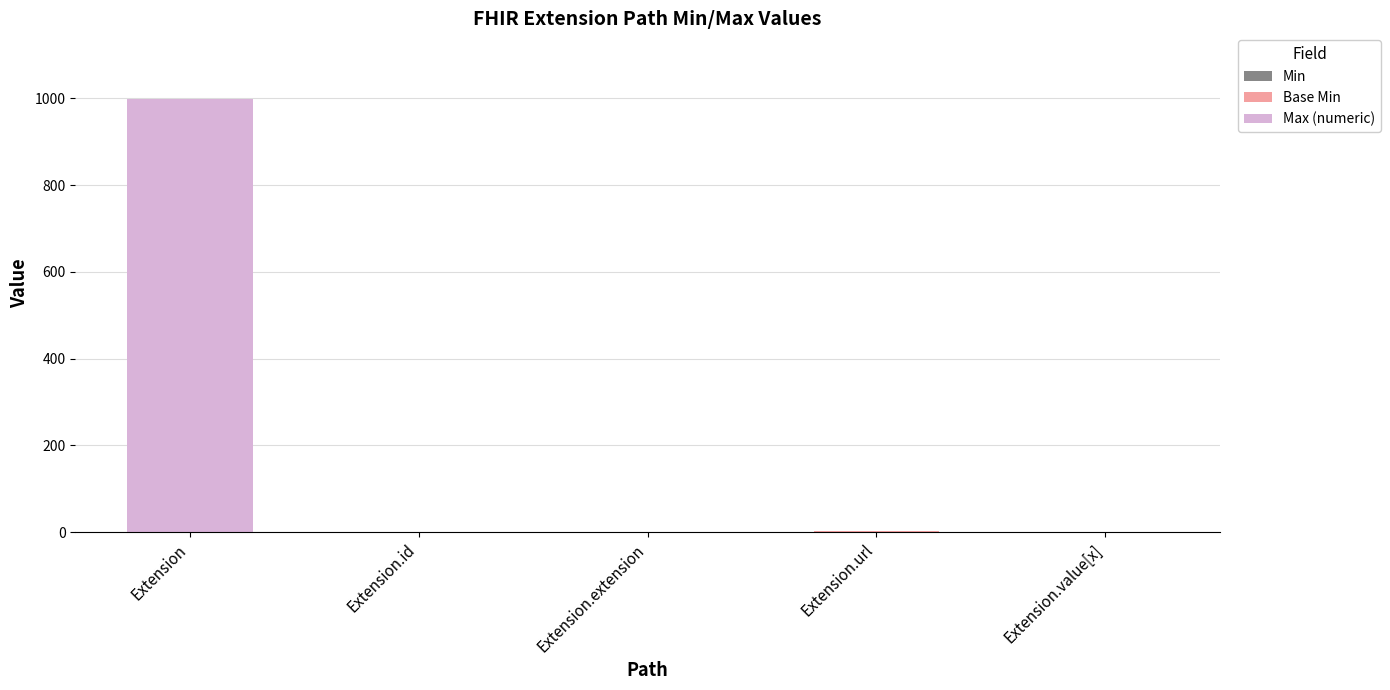

What is the total value across all series at Extension?

999